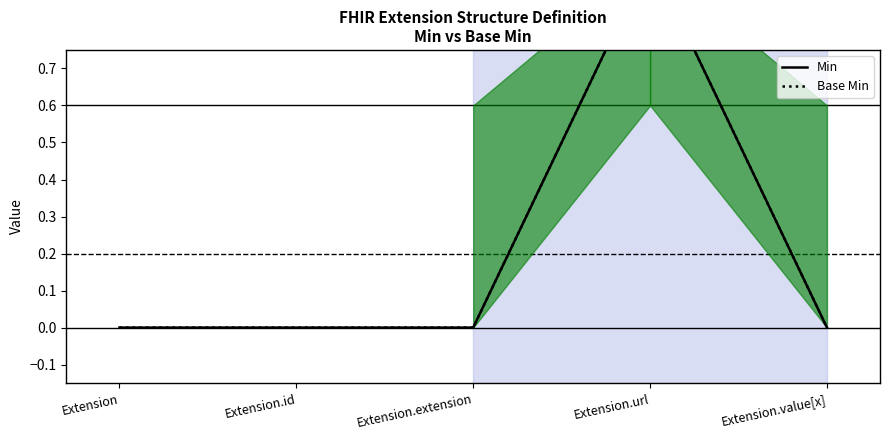

How many positive values does the Base Min series have?

1